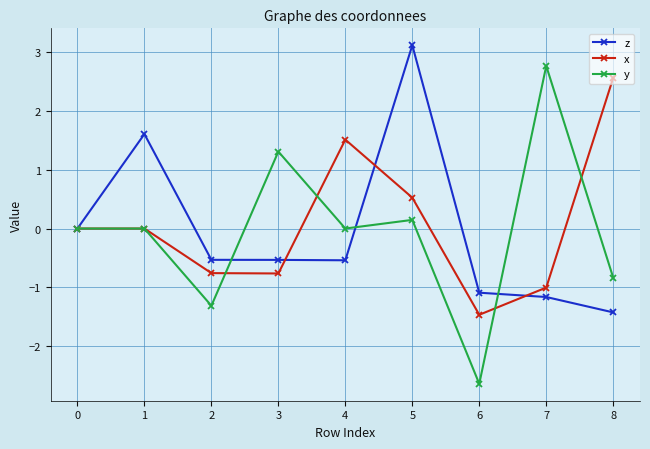

Which series has the widest spread of values?

y